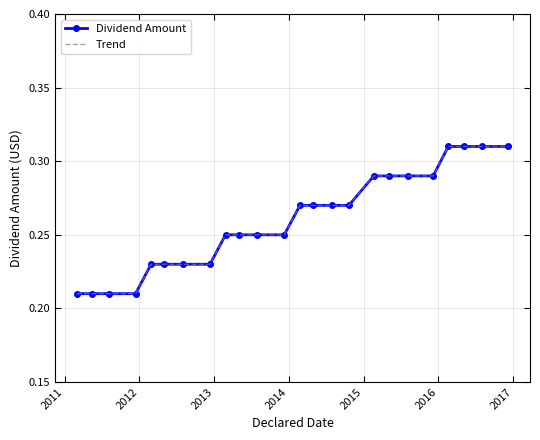

True or false: Trend and Dividend Amount intersect in this chart.

False